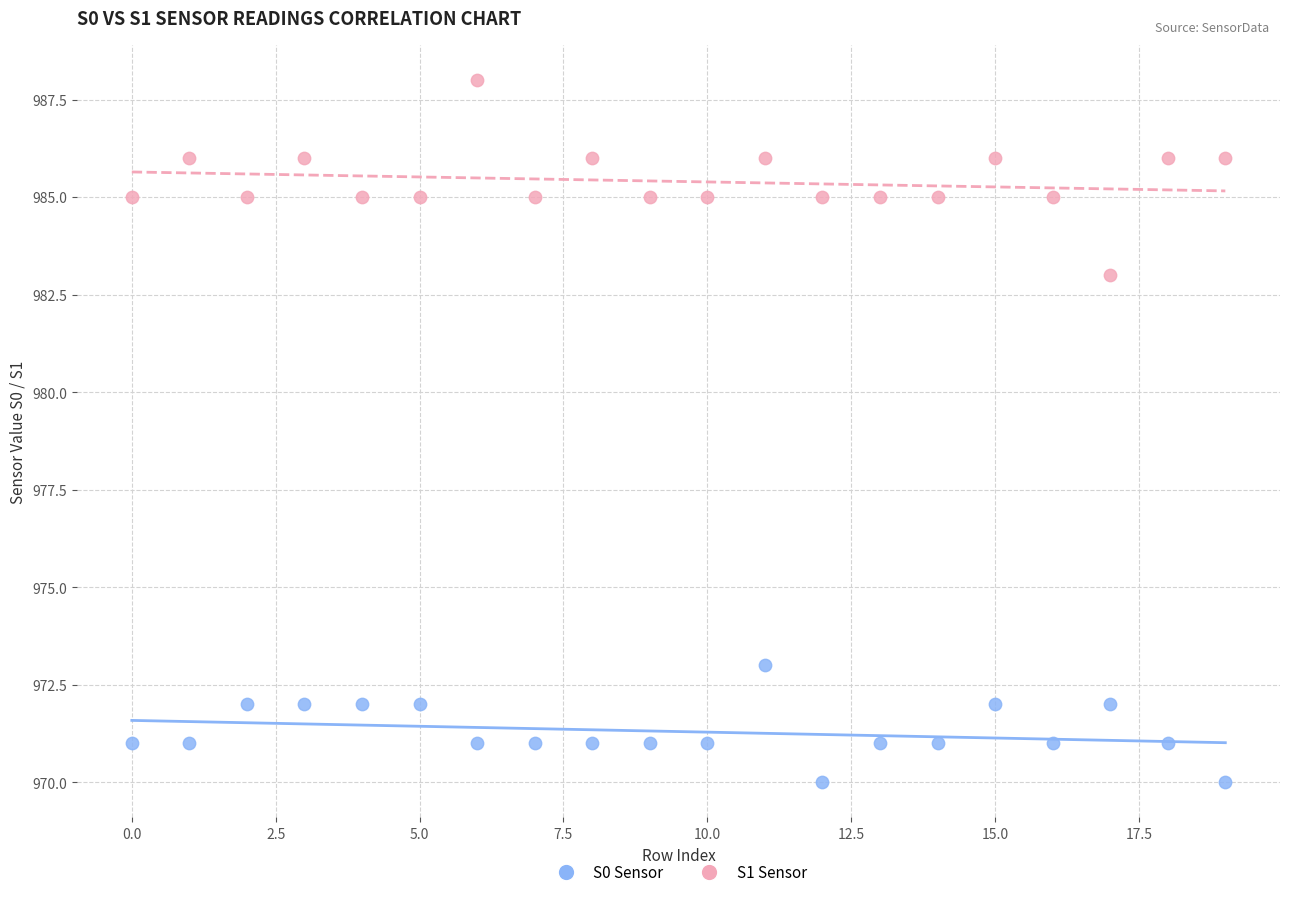

Which series reaches the maximum Y coordinate?

S1 Sensor